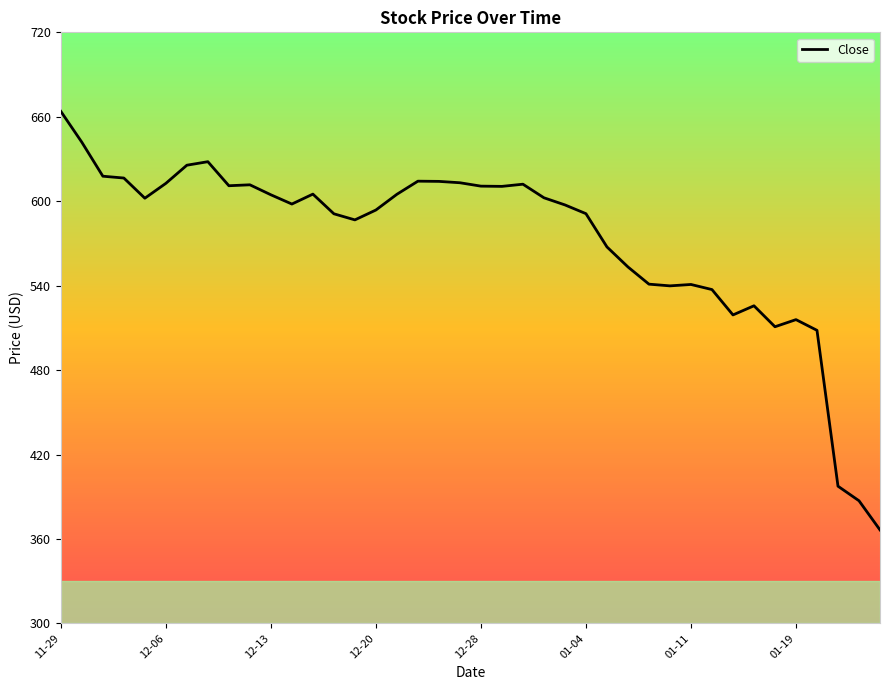

What is the greatest value displayed?

663.8